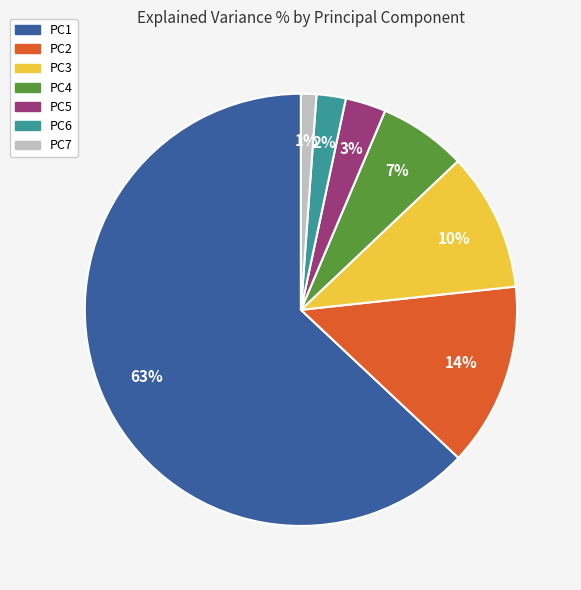

Combined, do PC1 and PC6 account for over 50%?

Yes